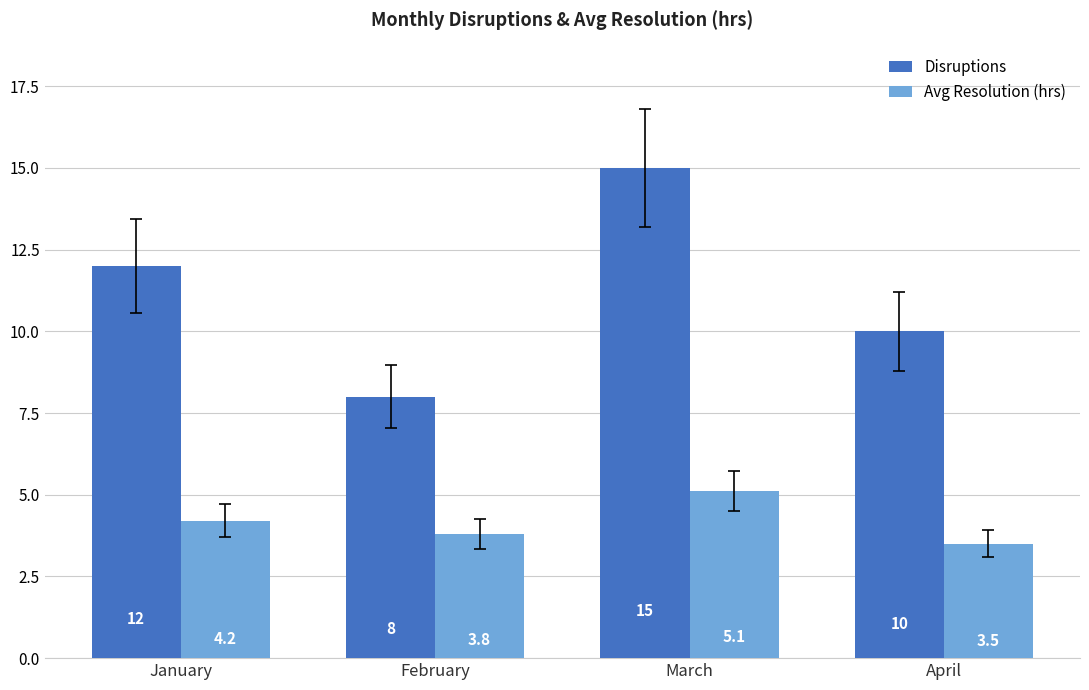

Reading right to left, extract all data points from this chart.

Disruptions: 10.0	15.0	8.0	12.0
Avg Resolution (hrs): 3.5	5.1	3.8	4.2